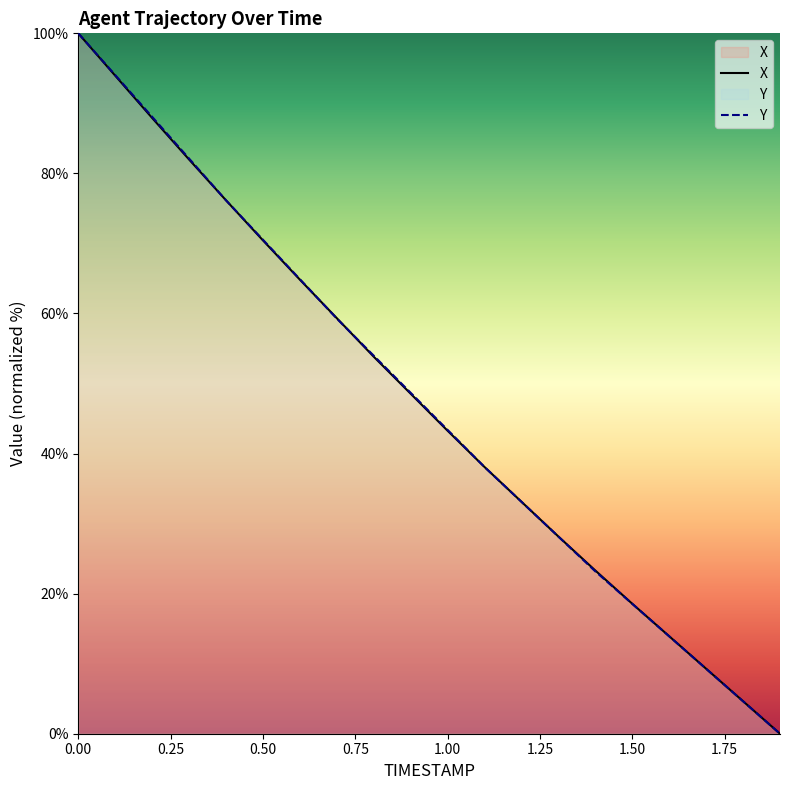

Is this an area chart (filled region under the line)?

No